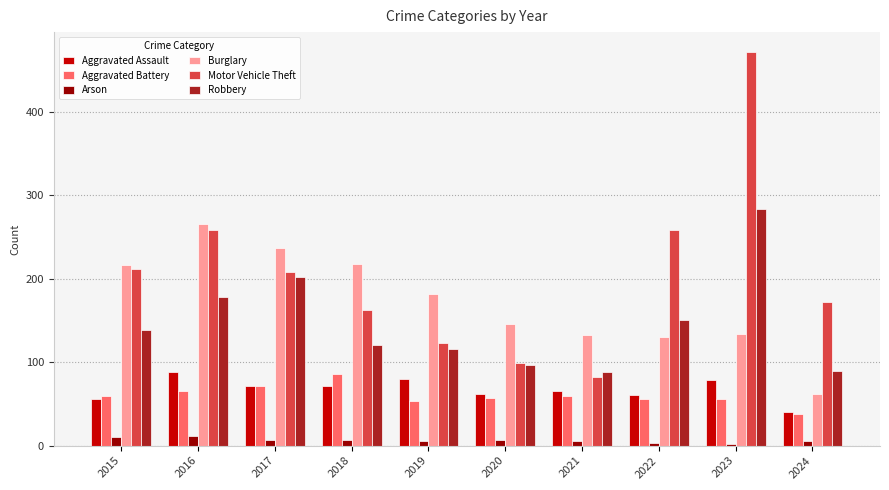

At which label is Robbery closest to 186?

2016